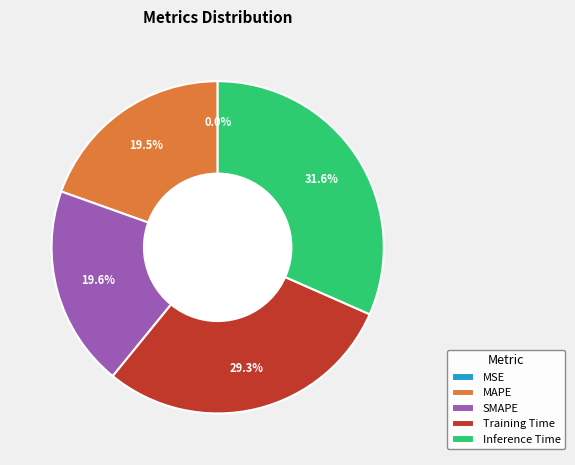

Which slice is the largest?

Inference Time